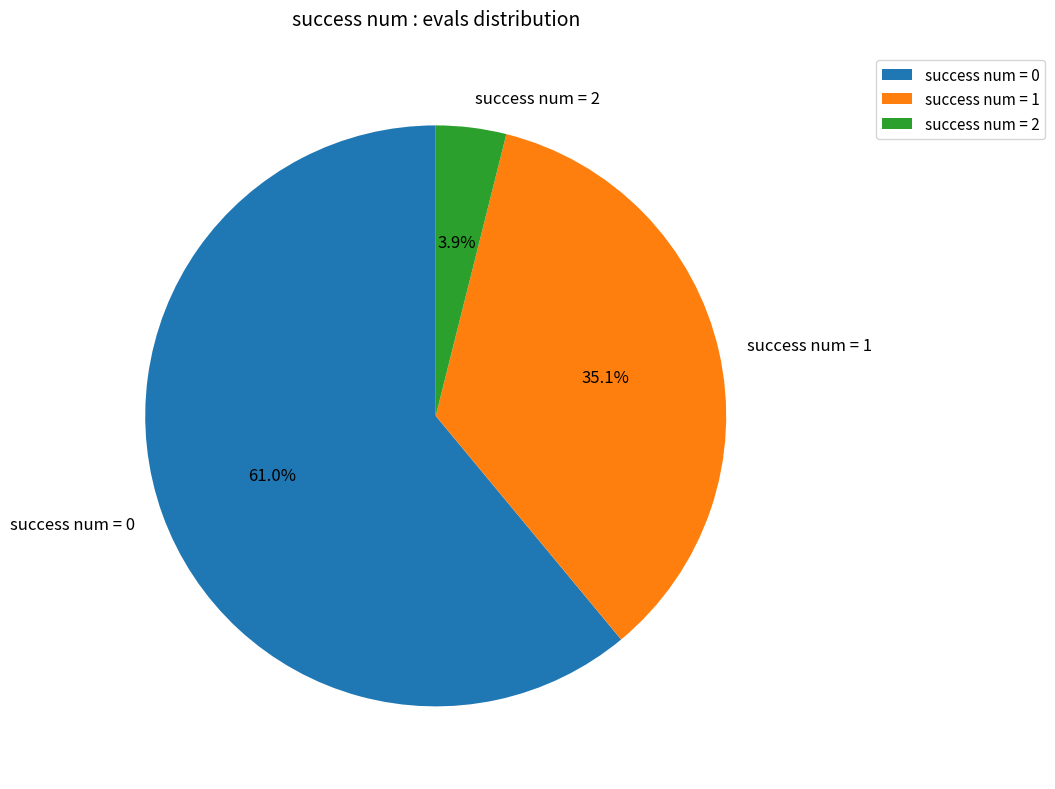

Which slice is the largest?

success num = 0